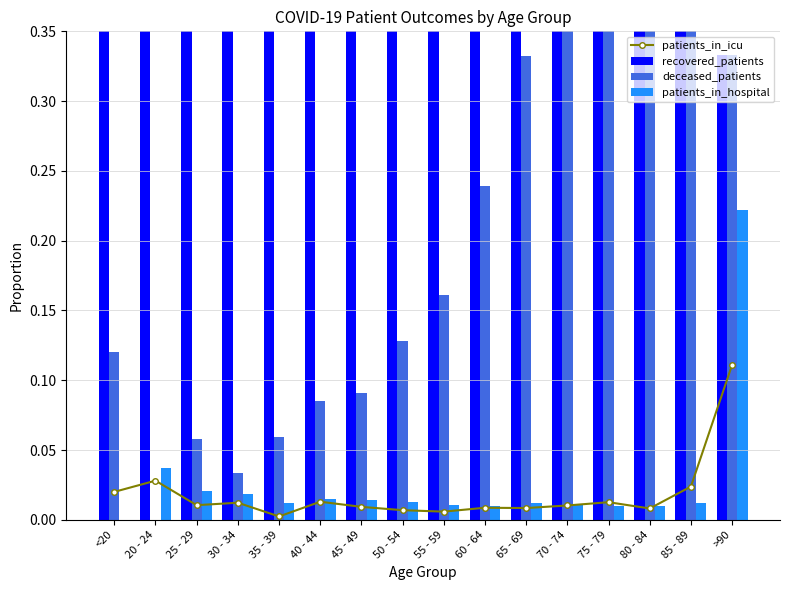

Reading left to right, extract all data points from this chart.

patients_in_icu: 0.0	0.0	0.0	0.0	0.0	0.0	0.0	0.0	0.0	0.0	0.0	0.0	0.0	0.0	0.0	0.1
recovered_patients: 0.9	0.9	0.9	0.9	0.9	0.9	0.9	0.9	0.8	0.7	0.6	0.6	0.5	0.4	0.4	0.3
deceased_patients: 0.1	0.0	0.1	0.0	0.1	0.1	0.1	0.1	0.2	0.2	0.3	0.4	0.5	0.6	0.6	0.3
patients_in_hospital: 0.0	0.0	0.0	0.0	0.0	0.0	0.0	0.0	0.0	0.0	0.0	0.0	0.0	0.0	0.0	0.2